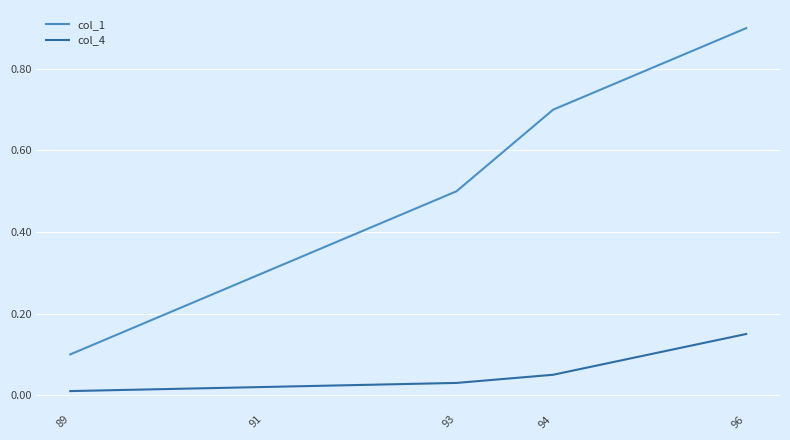

What is the total value across all series at 91?

0.3